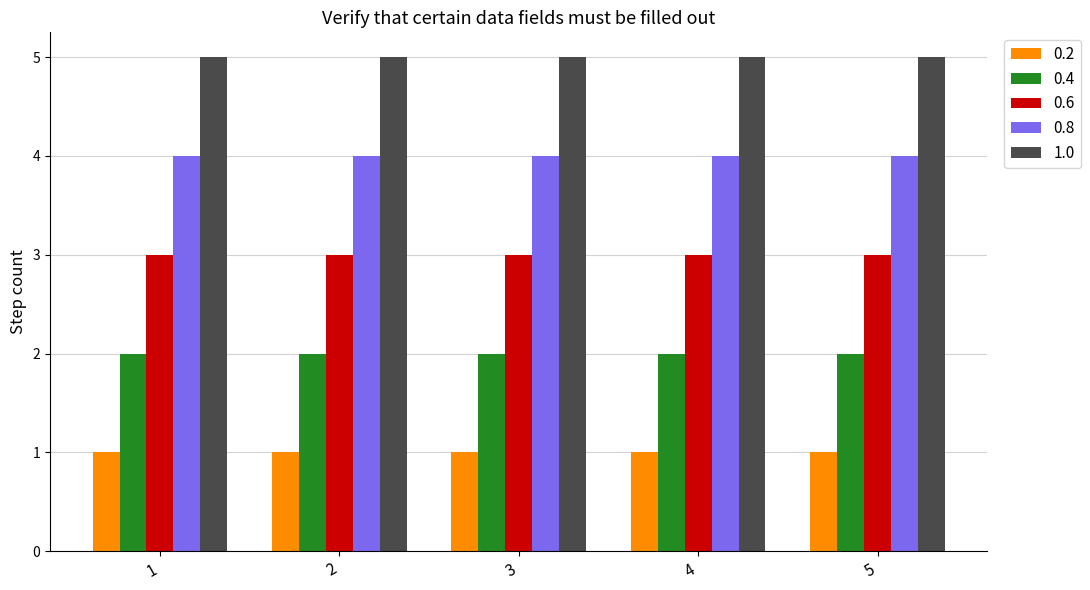

The 1.0 series shows 2 at 3. True or false?

False